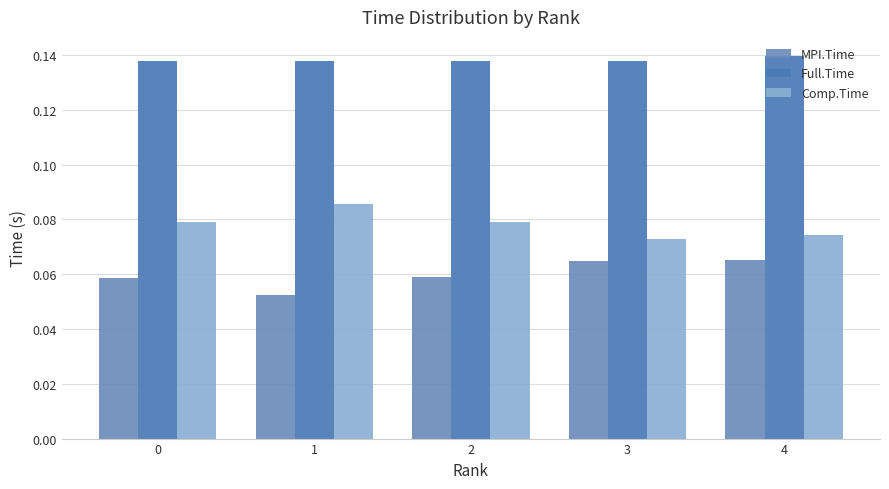

The value of Full.Time at 2 is 0.1. True or false?

True